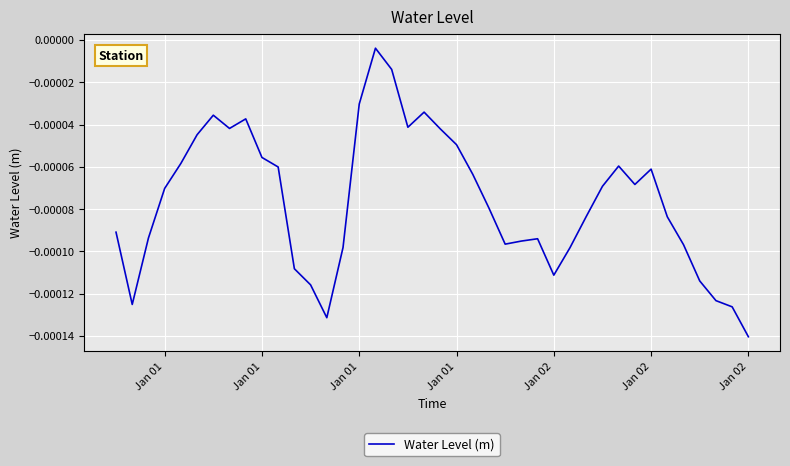

Does the chart display data point markers on the line(s)?

No